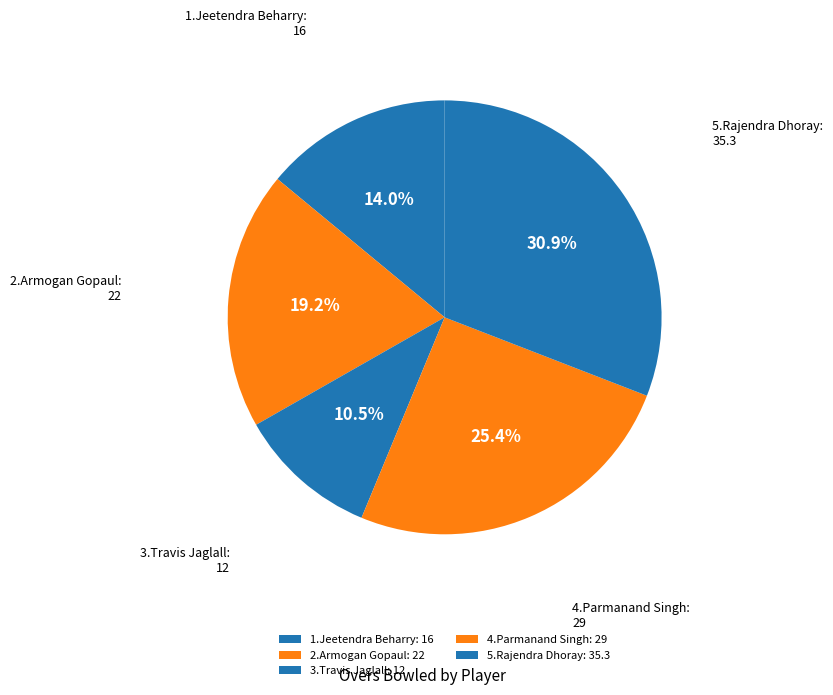

How many slices are in this pie chart?

5